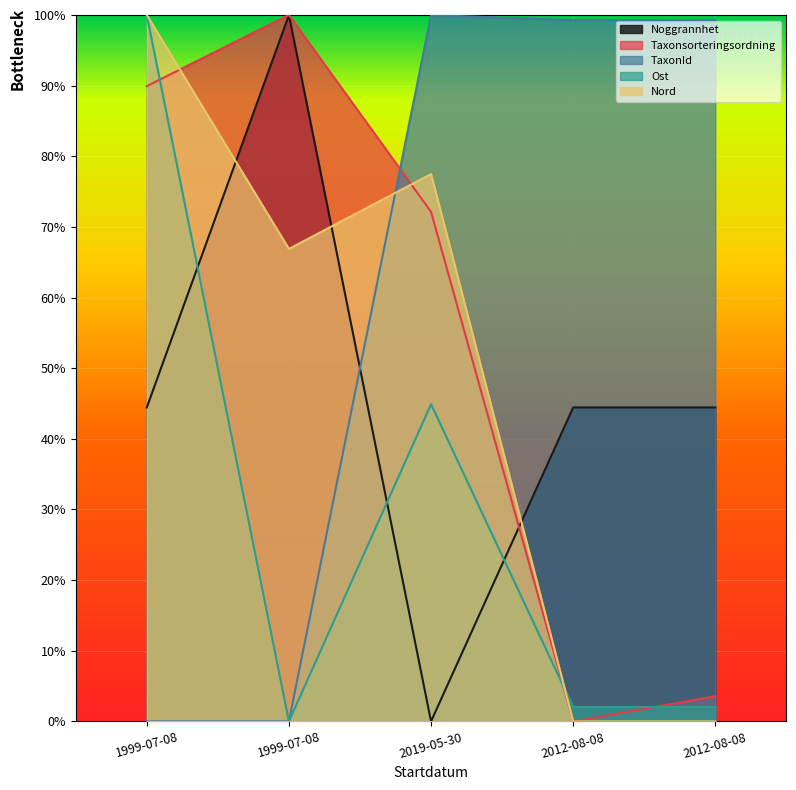

What is the difference between the maximum and second lowest values in the Noggrannhet series?

55.6